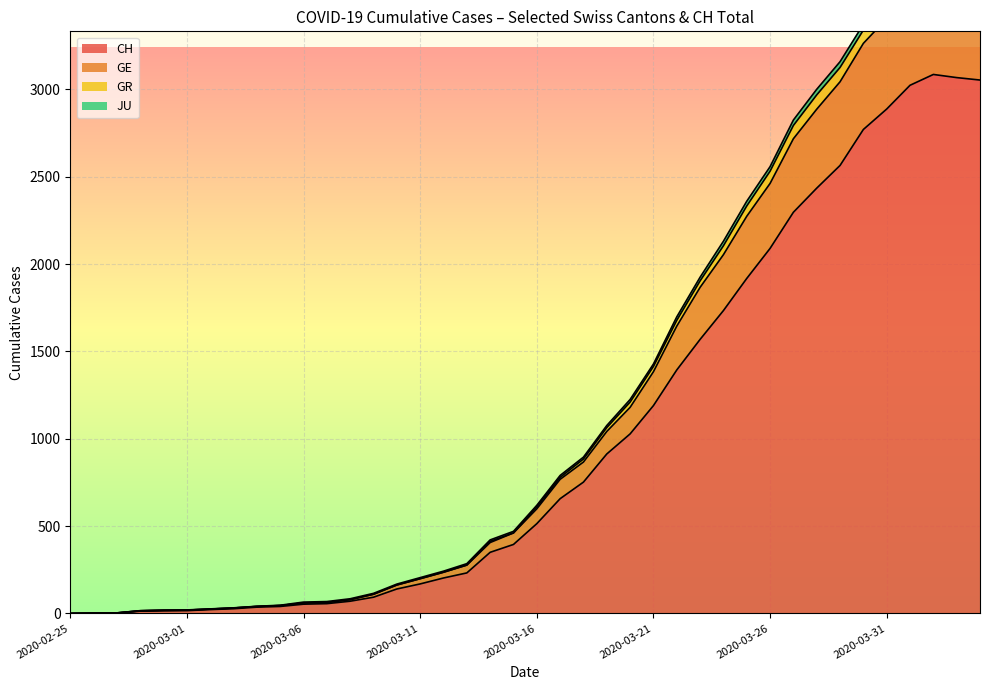

The value of CH at 2020-03-31 is 2888. True or false?

True